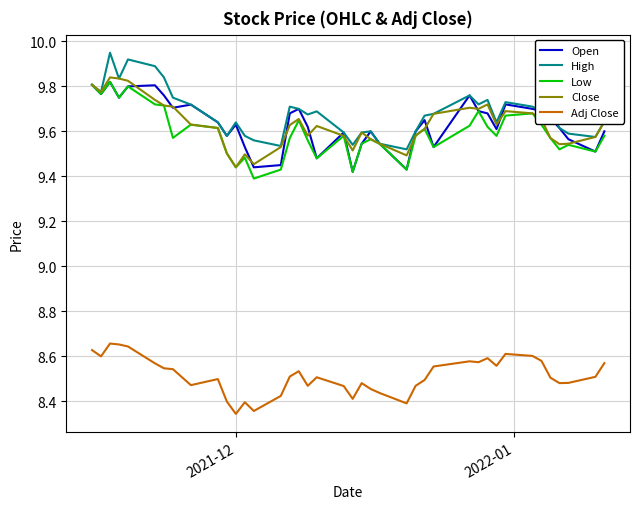

True or false: Close and Adj Close cross at least once.

False